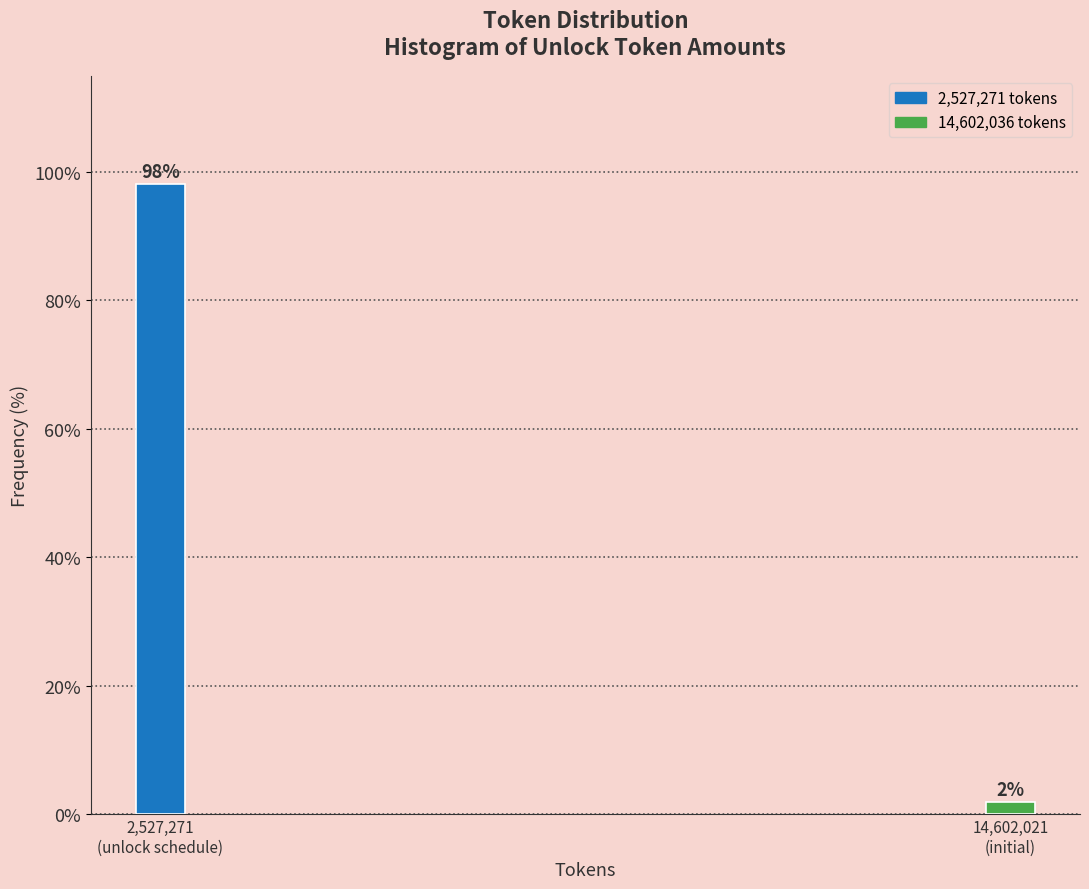

What is the greatest value displayed?

98.1